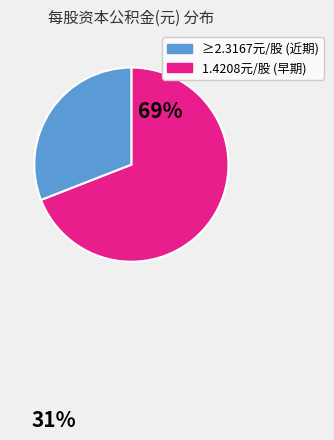

Is it true that 1.4208元/股 (早期) is 38% of the pie?

False